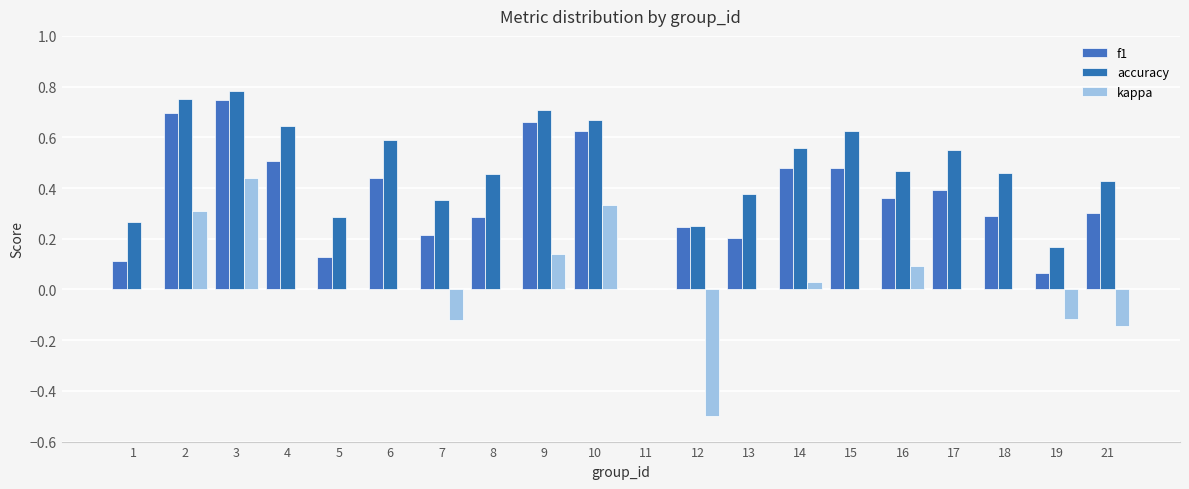

What are all the series names shown in the legend?

f1, accuracy, kappa